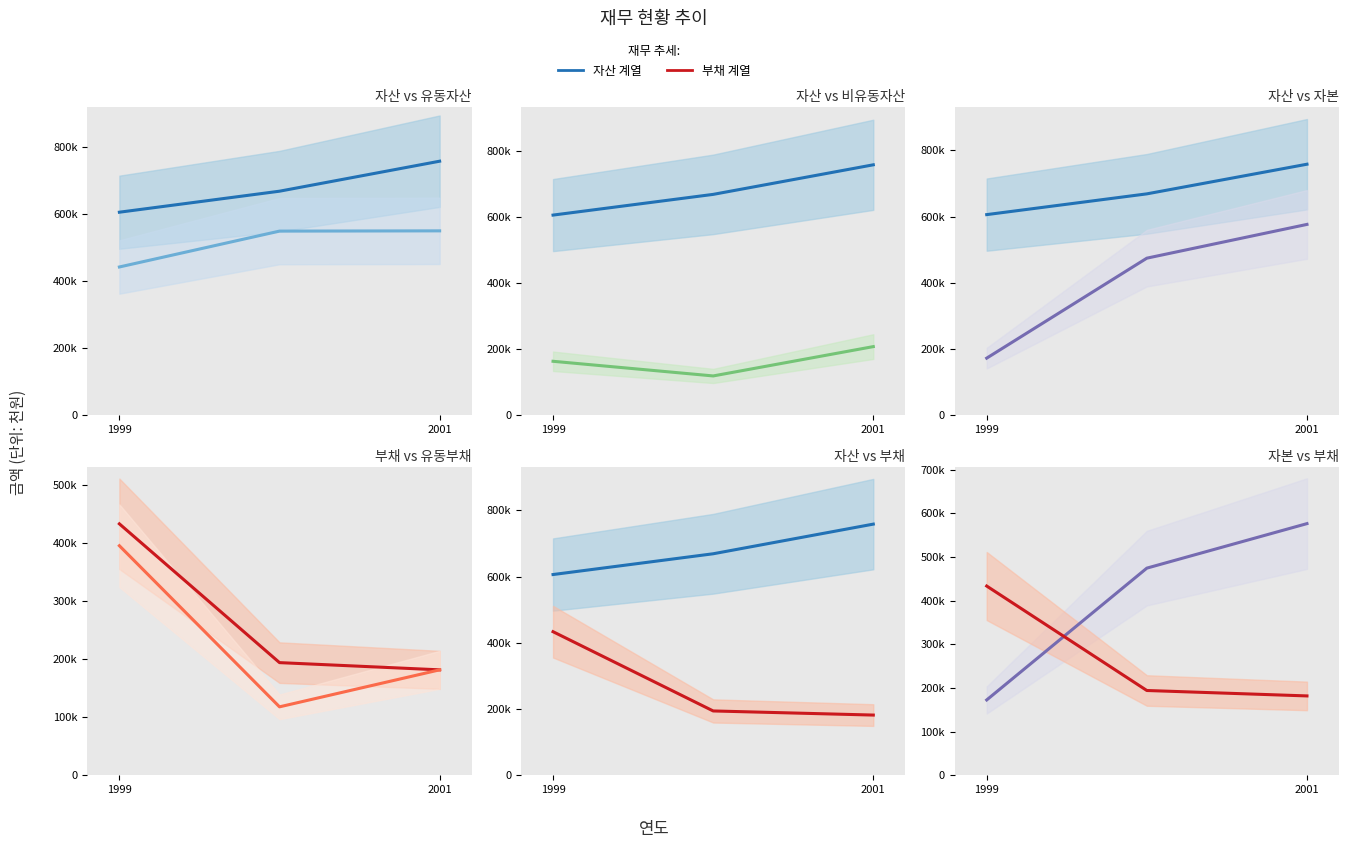

At which label is 비유동자산 closest to 163504?

1999